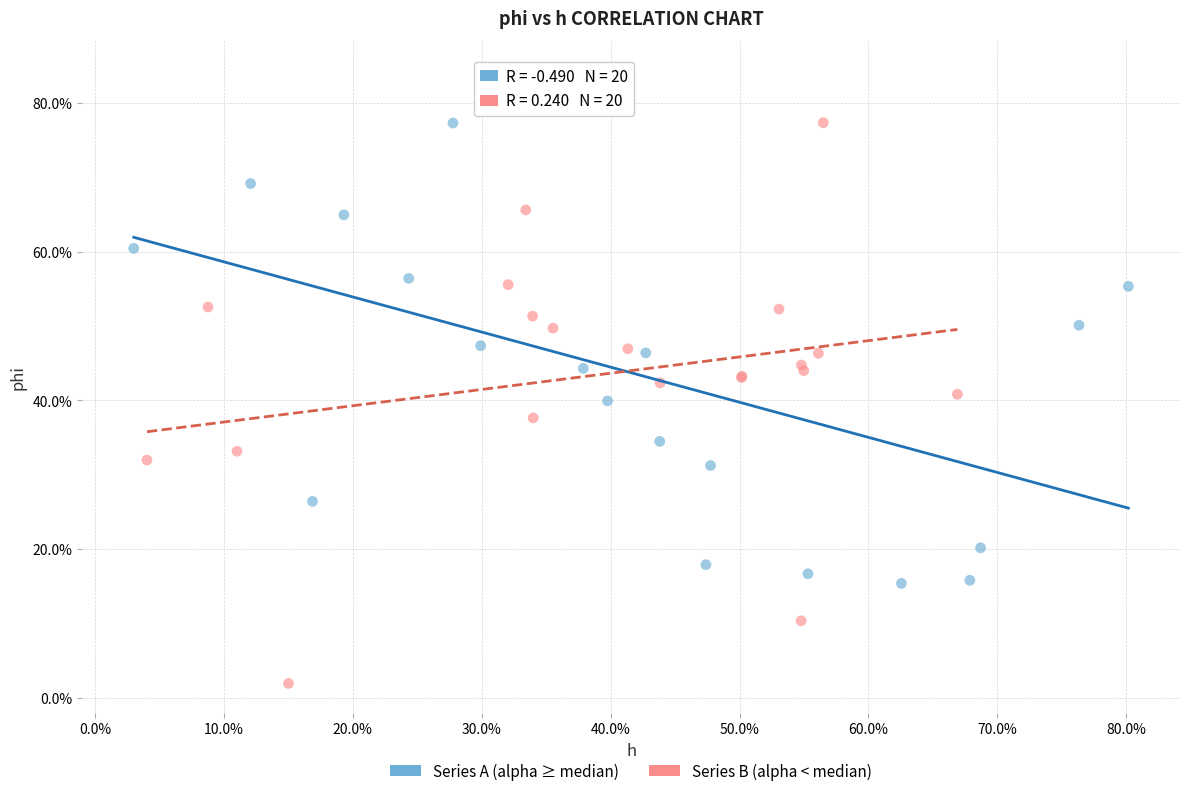

What are all the series names shown in the legend?

Series A (alpha ≥ median), Series B (alpha < median)